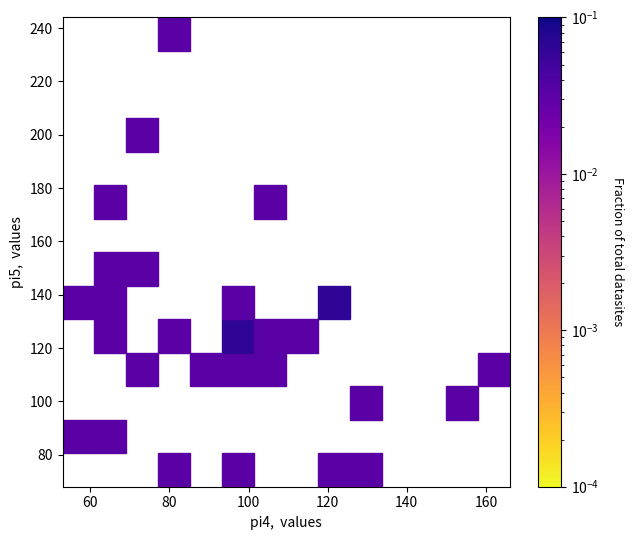

What is the range of X values (max minus min)?

103